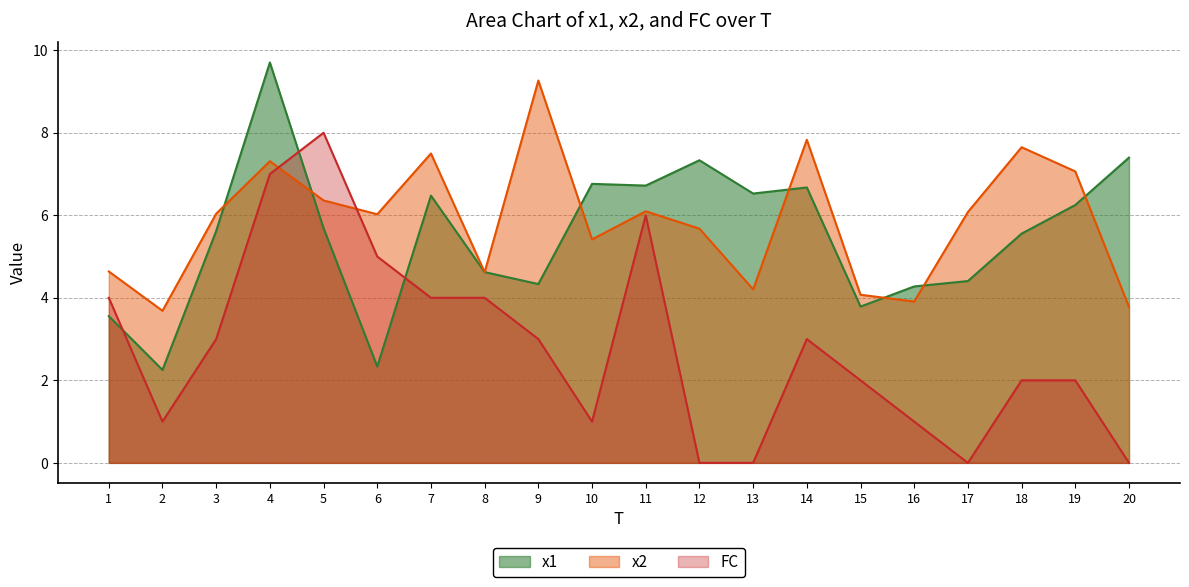

Which series has the widest spread of values?

FC